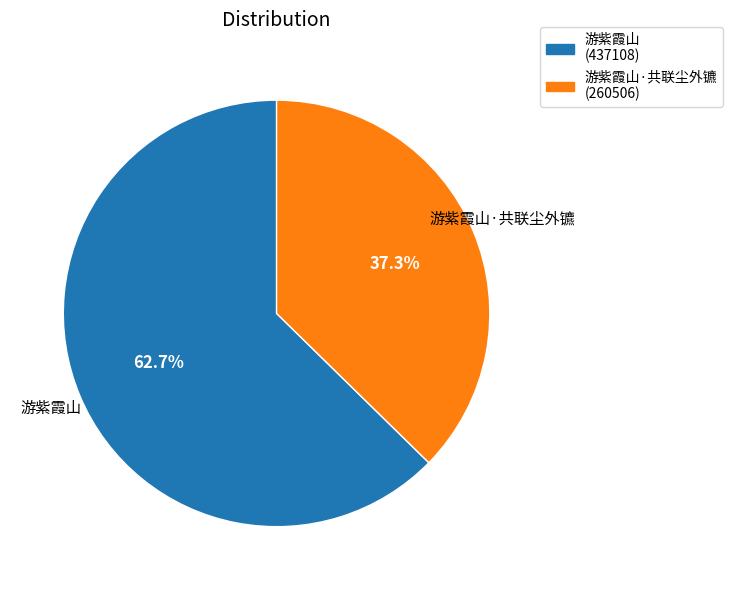

What is the ratio of the value at 游紫霞山·共联尘外镳 to the value at 游紫霞山?

0.6